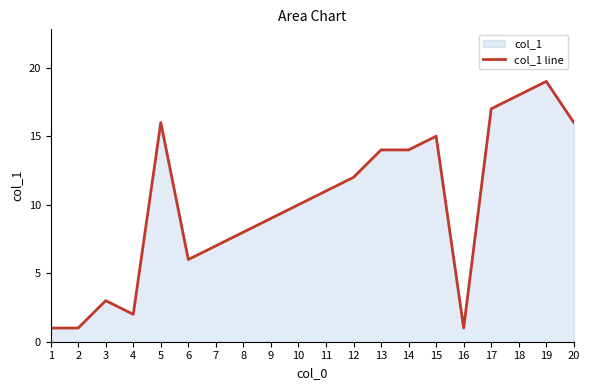

List the labels in order of value, largest first.

19, 18, 17, 5, 20, 15, 13, 14, 12, 11, 10, 9, 8, 7, 6, 3, 4, 1, 2, 16